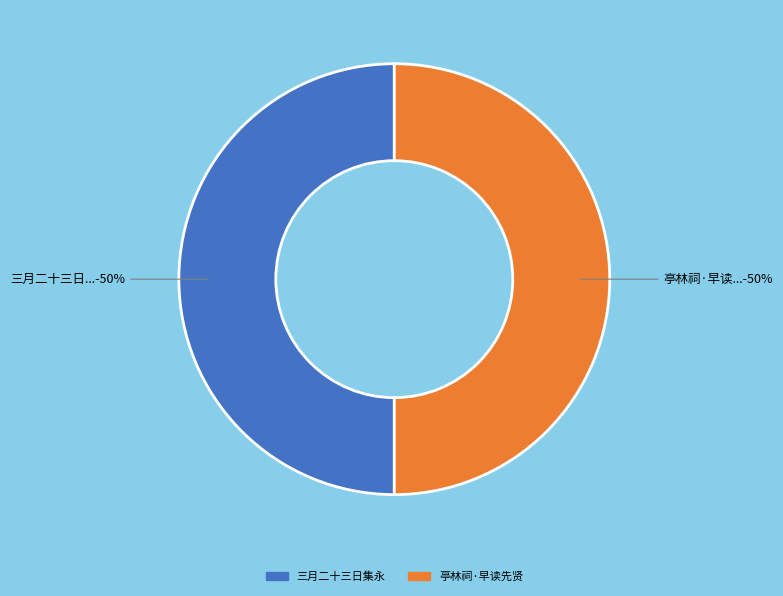

To the nearest percent, what is the average slice percentage?

50%